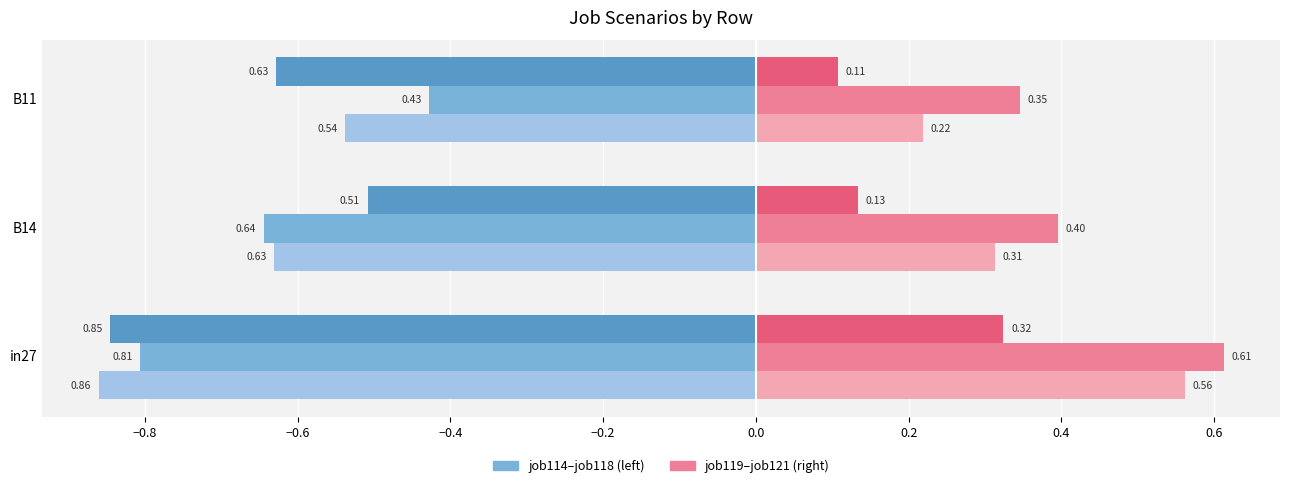

What is the spread (max minus min) of values at in27?

1.5